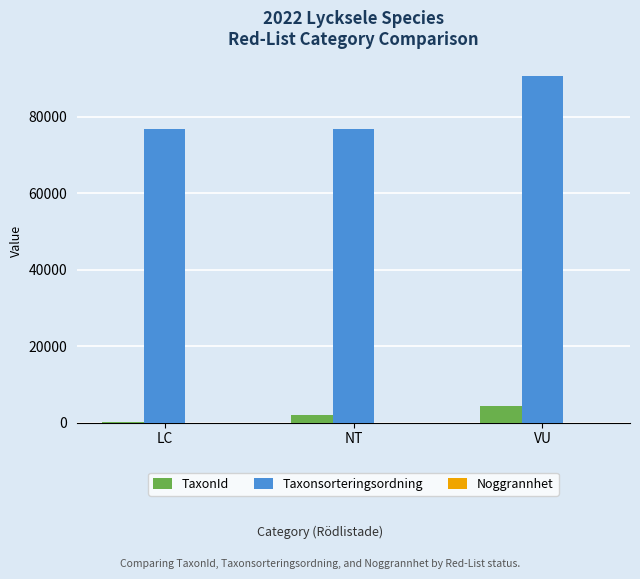

Is it true that Taxonsorteringsordning equals 90657 at VU?

True